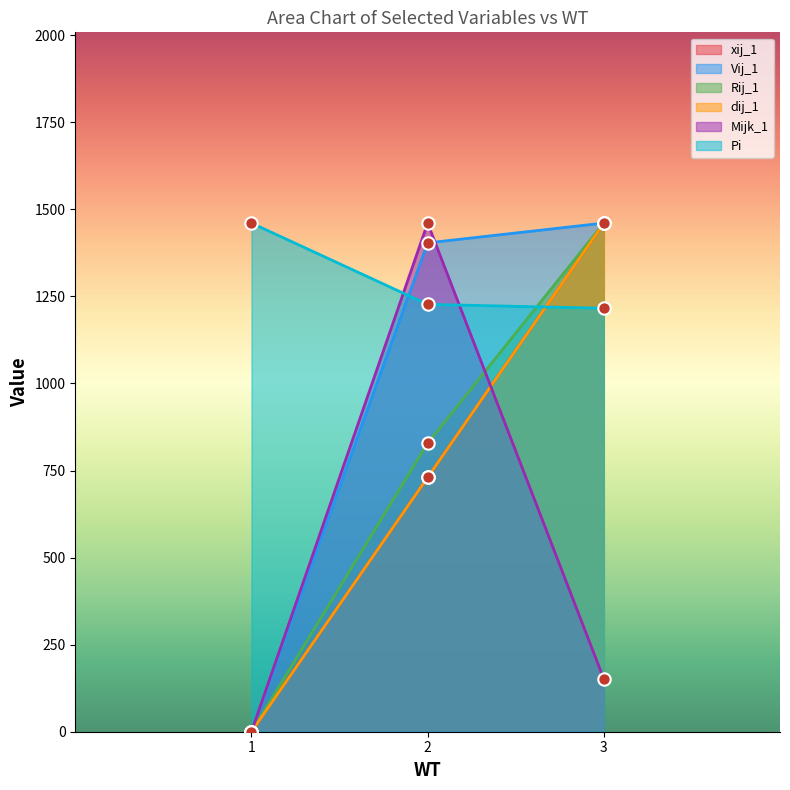

What is the total value across all series at 1?

1460.6